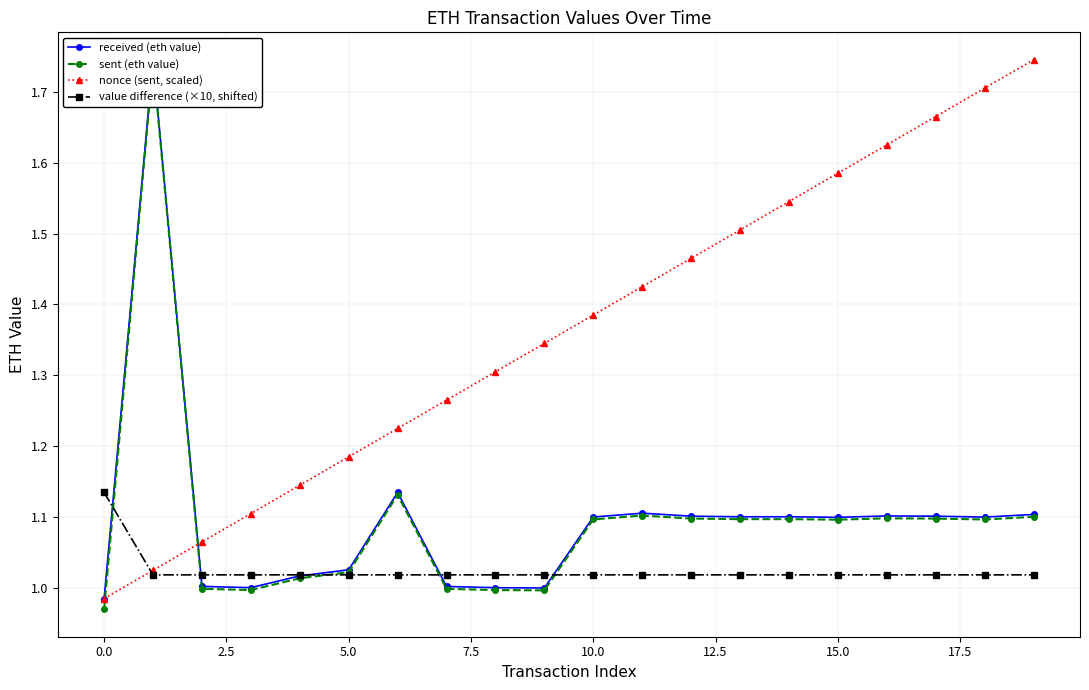

The value of value difference (×10, shifted) at 0.0 is 0.6. True or false?

False